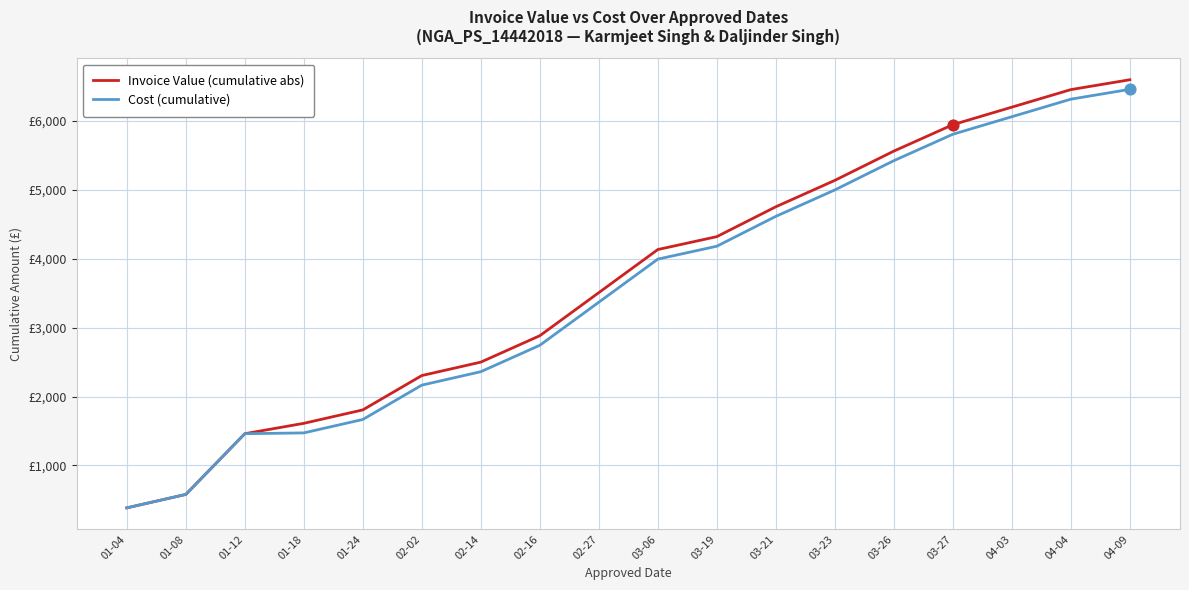

What are all the series names shown in the legend?

Invoice Value (cumulative abs), Cost (cumulative)